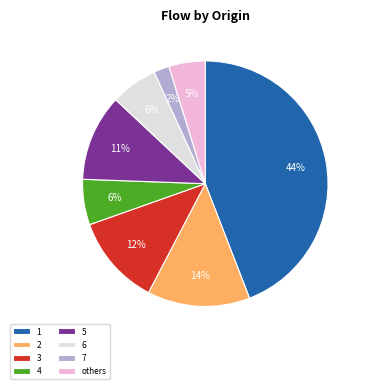

To the nearest percent, what is the difference between the largest and smallest slice percentages?

42%